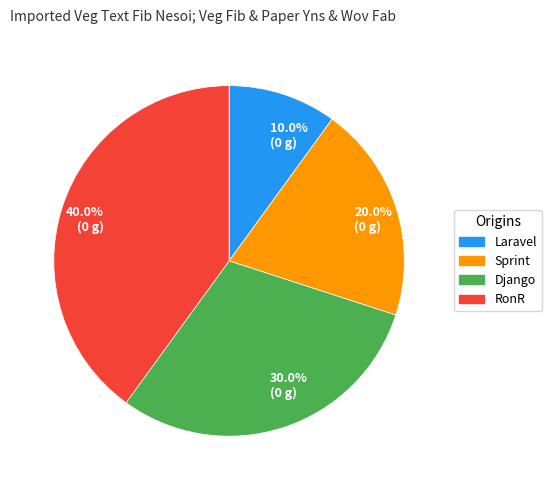

Rank the categories by value from lowest to highest.

10.0% (0 g), 20.0% (0 g), 30.0% (0 g), 40.0% (0 g)